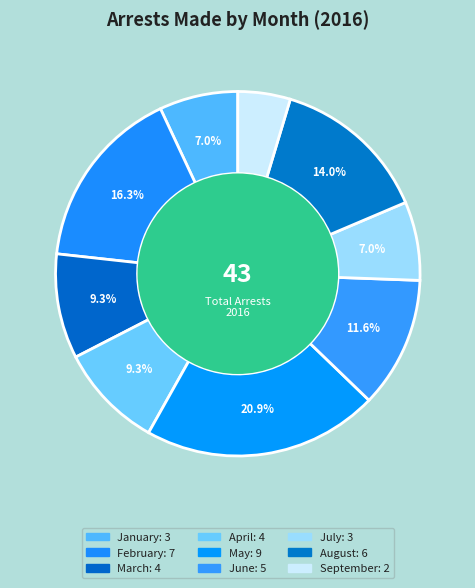

To the nearest percent, what portion does January represent?

7%